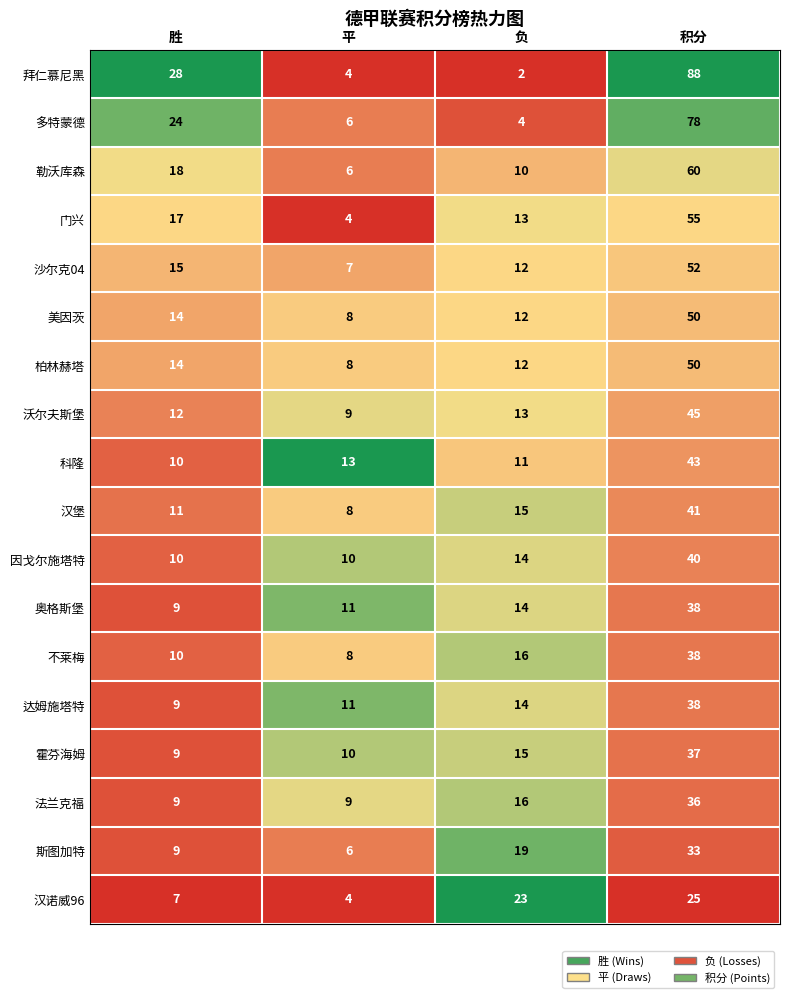

How many 斯图加特 values are between 9 and 33?

3